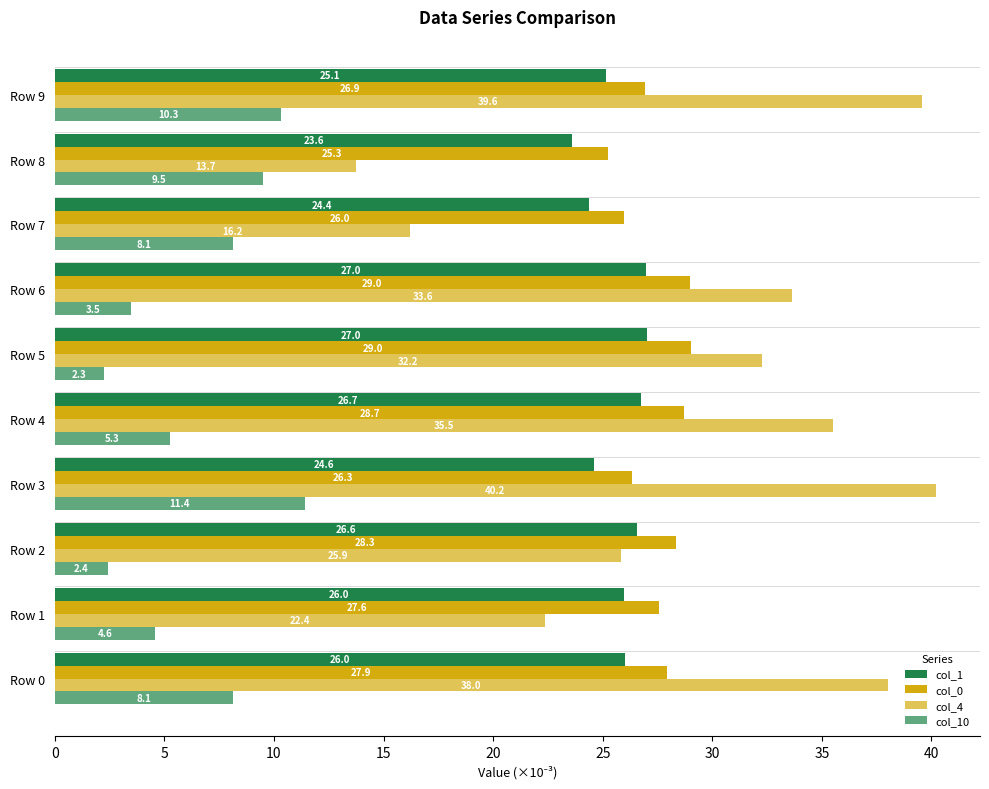

Count the number of categories in the chart.

10